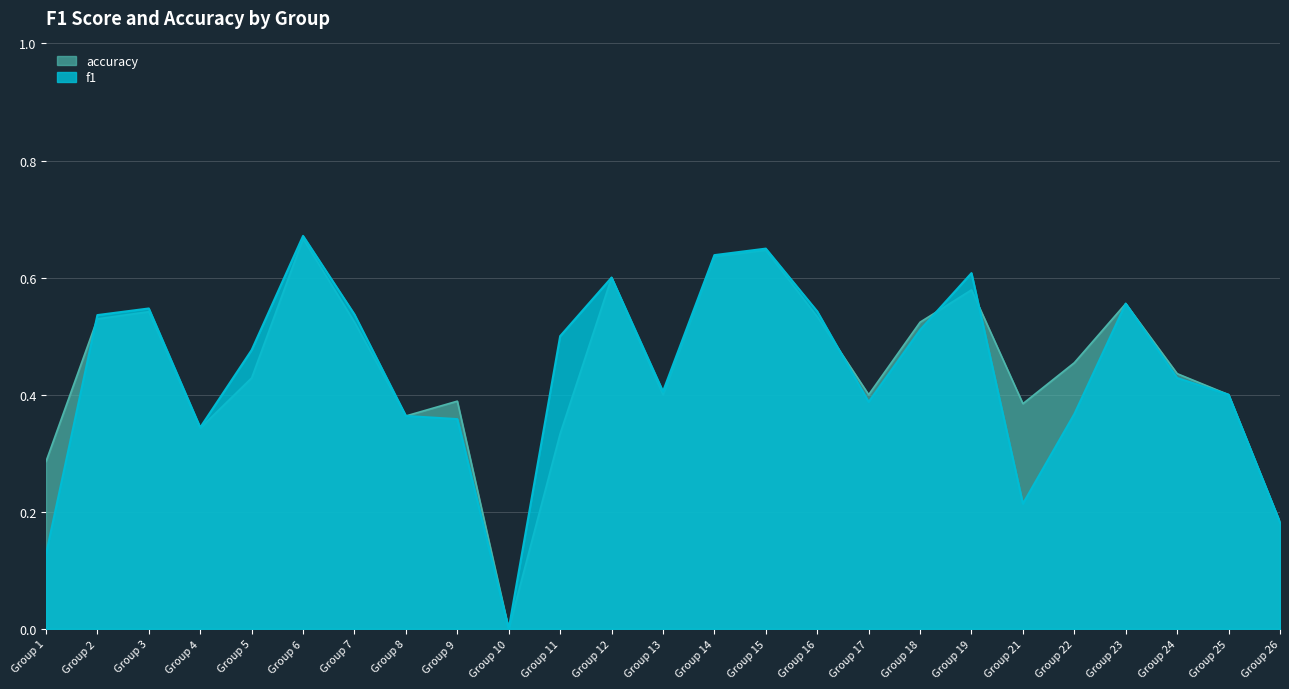

Where is the first local minimum for f1?

Group 4